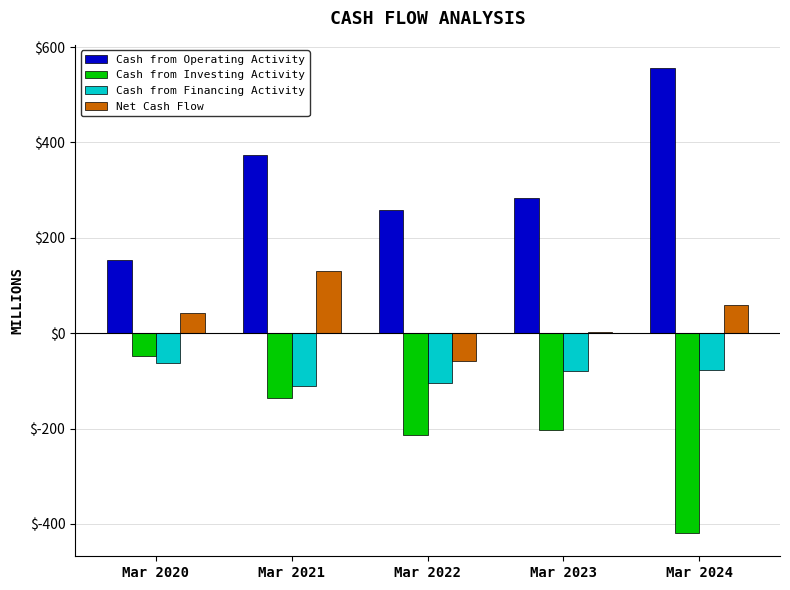

The Net Cash Flow series shows 230 at Mar 2021. True or false?

False